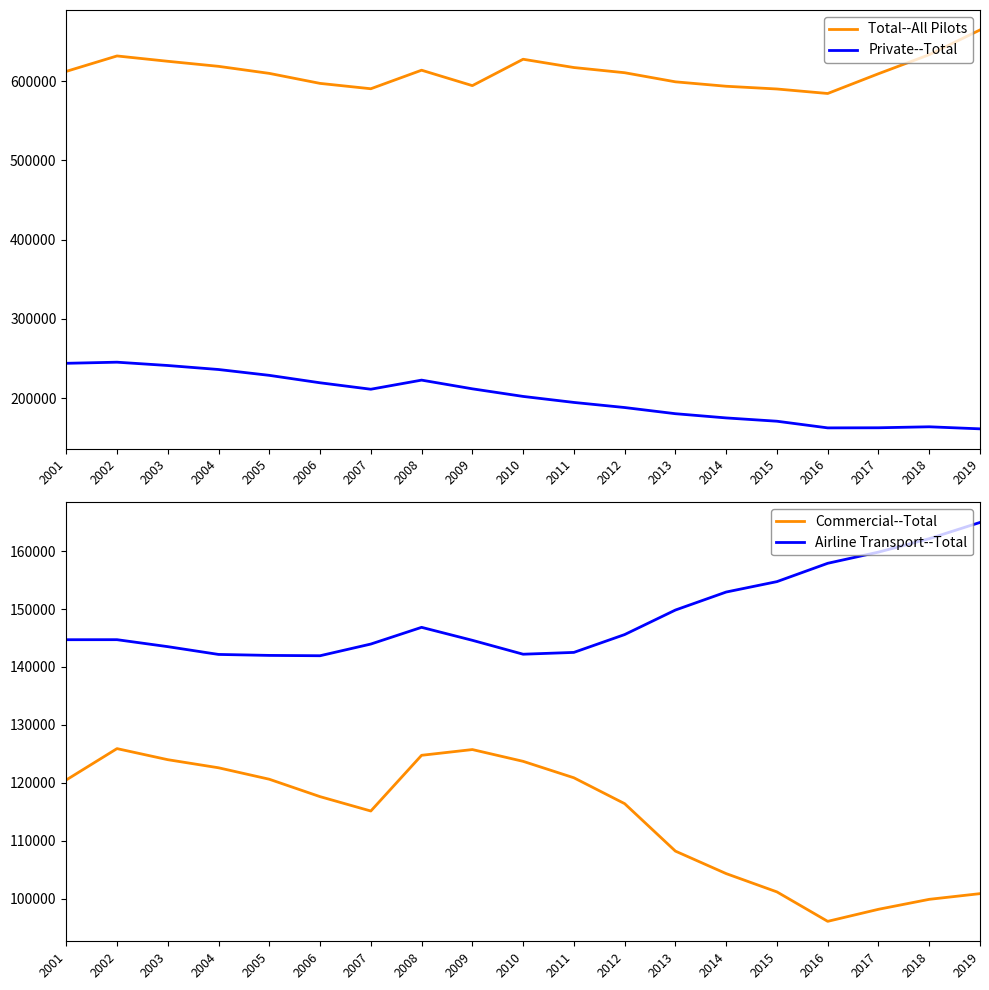

What is the difference between the highest and lowest values at 2015?

488875